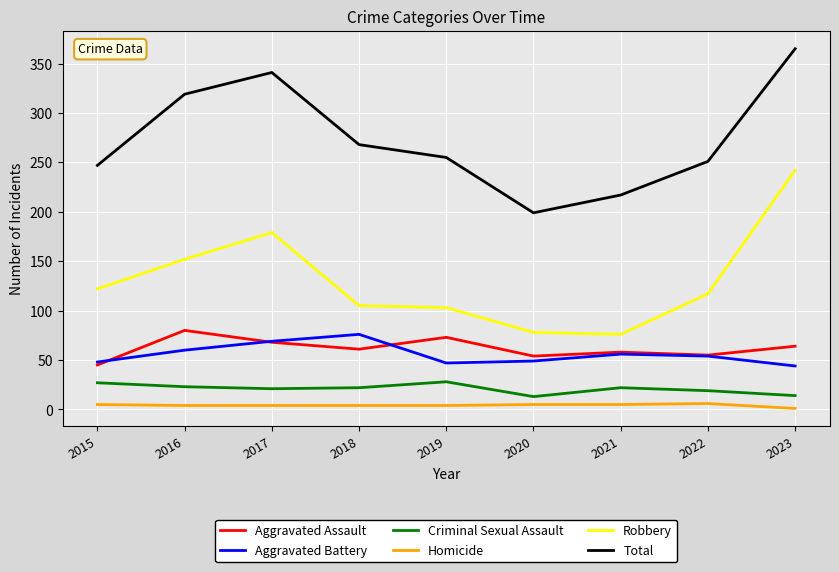

Where is the first local minimum for Total?

2020